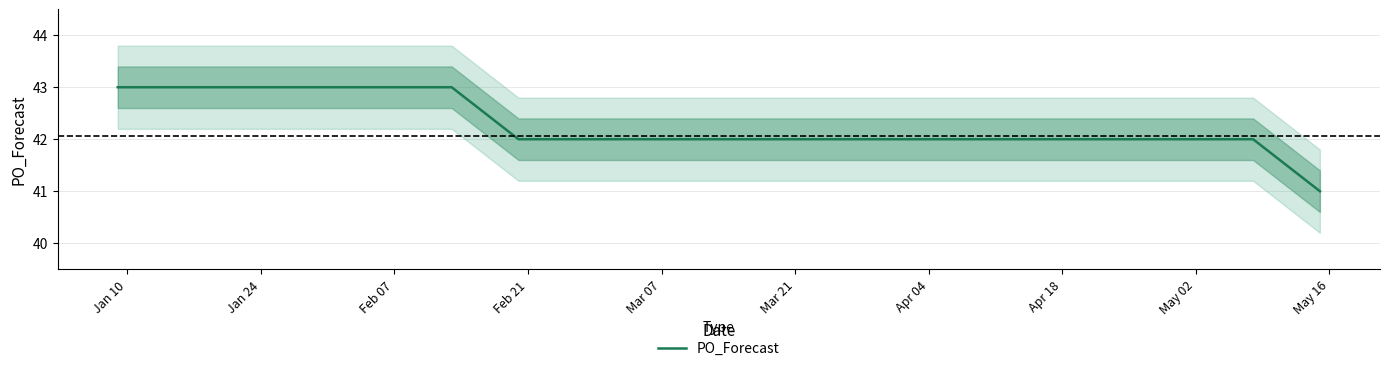

How many lines are shown in the chart?

1